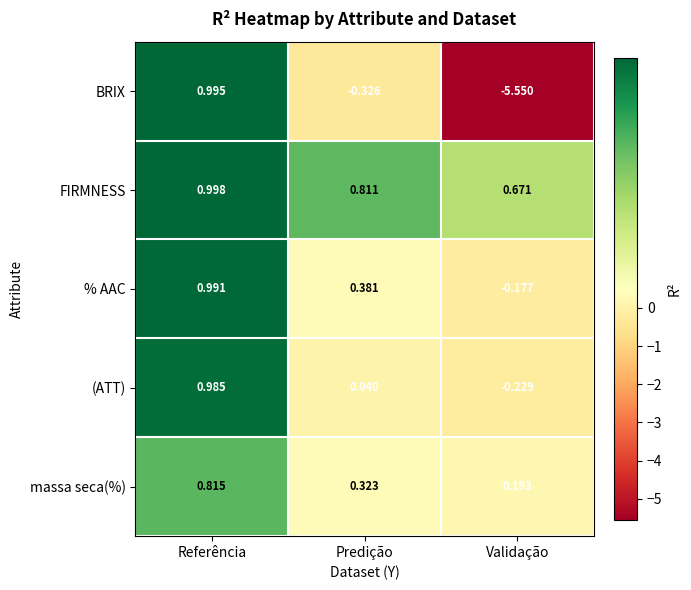

Where is FIRMNESS nearest to the value 0?

Validação